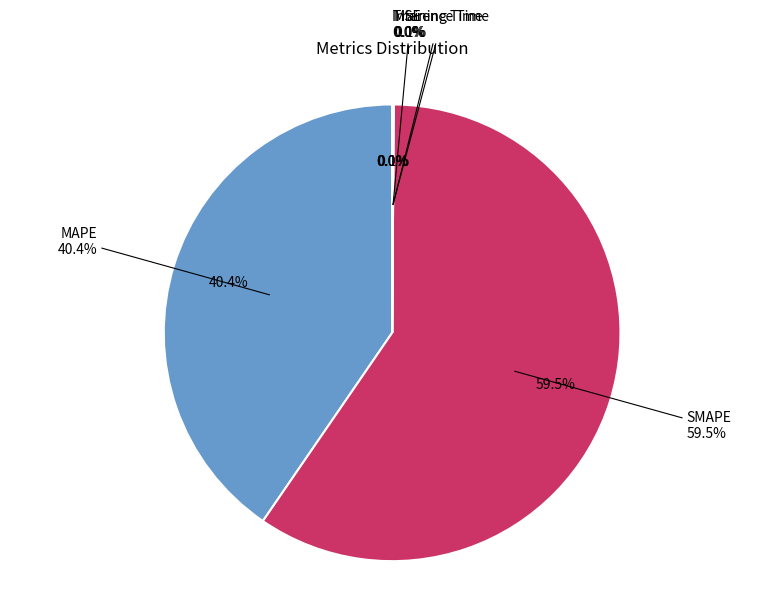

How many segments does this pie chart have?

5